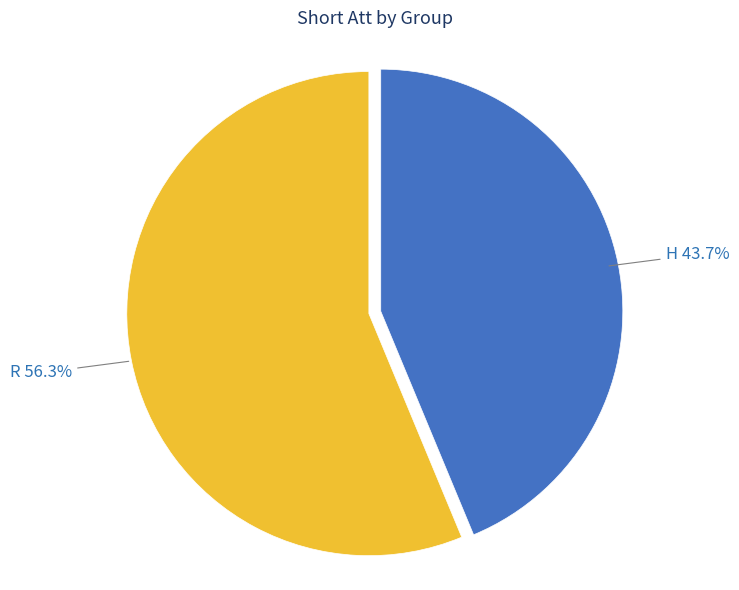

Does any single category account for the majority?

Yes